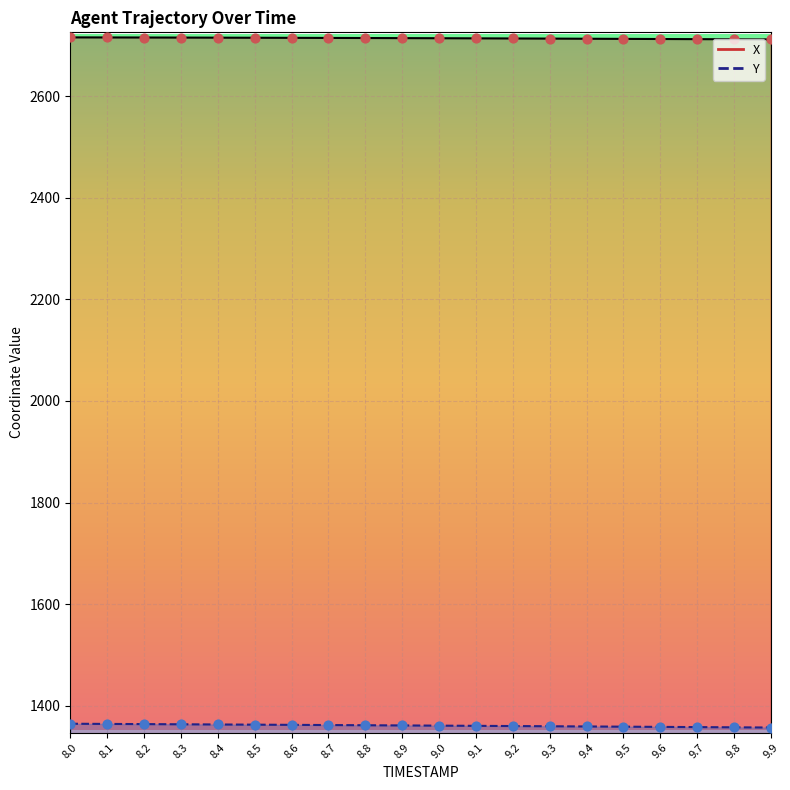

What are all the series names shown in the legend?

X, Y